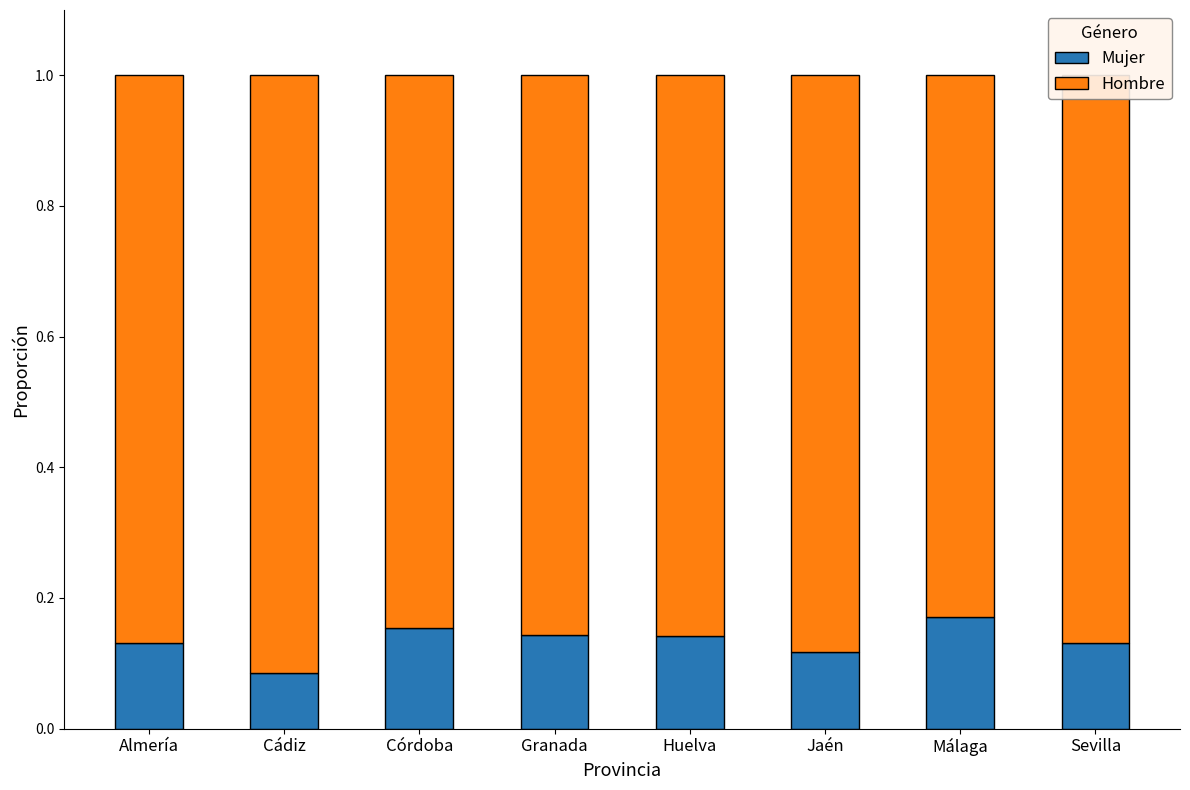

At which label is Mujer closest to 0?

Cádiz